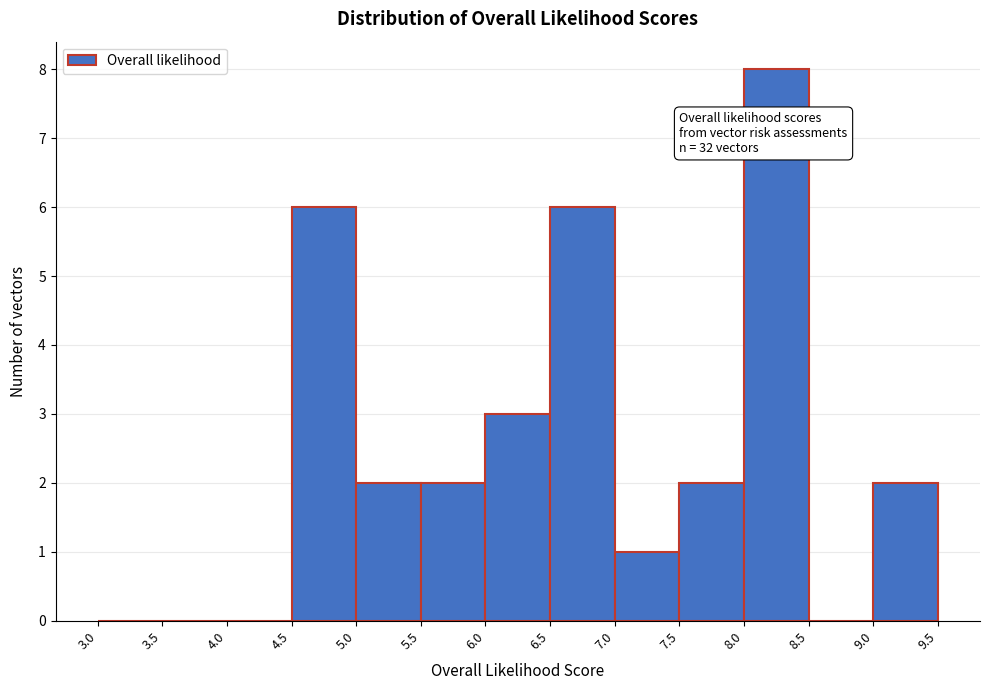

Over which range of the x-axis is the bar tallest?

8.0 to 8.5